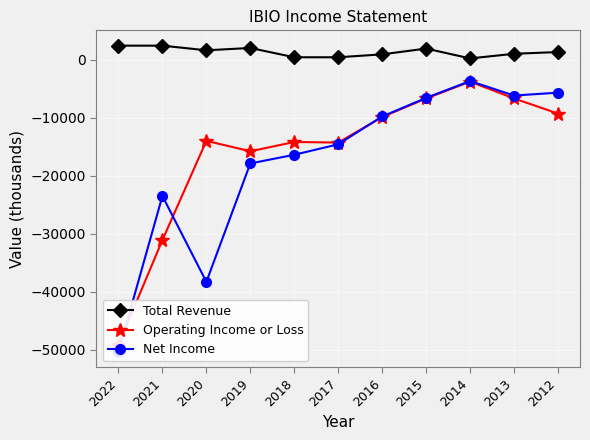

True or false: Total Revenue and Operating Income or Loss intersect in this chart.

False